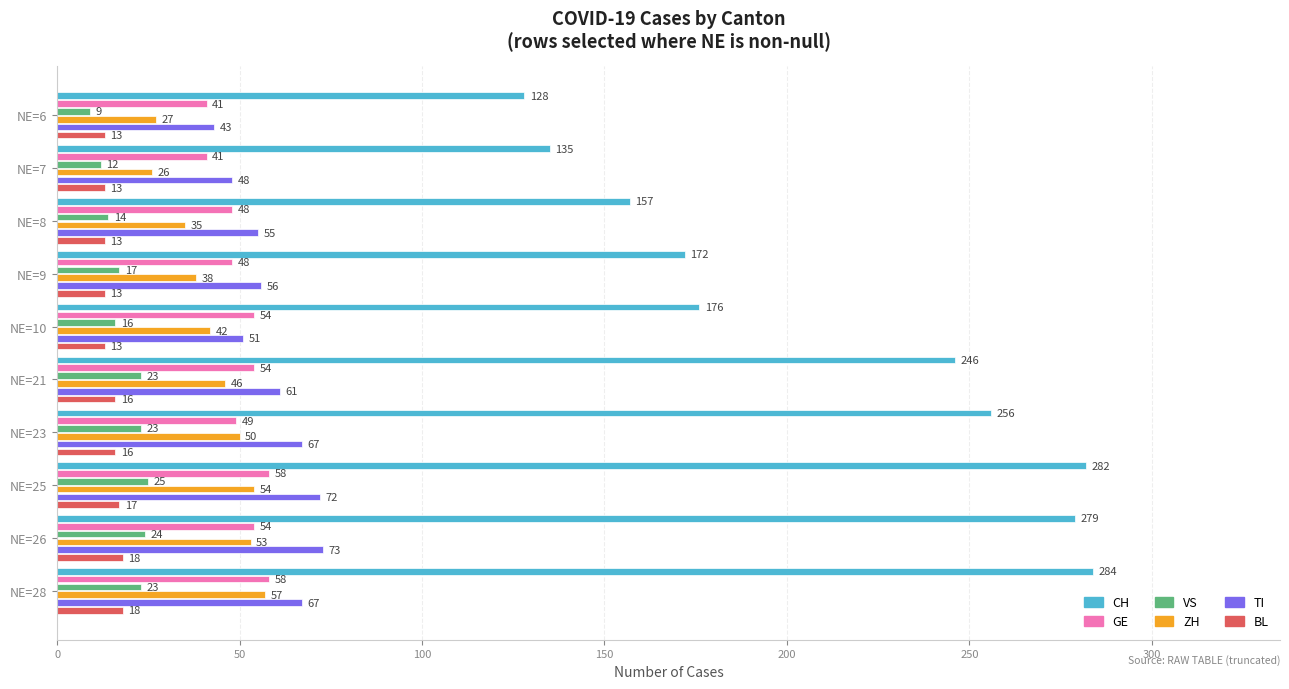

Which series has the largest total across all categories?

CH